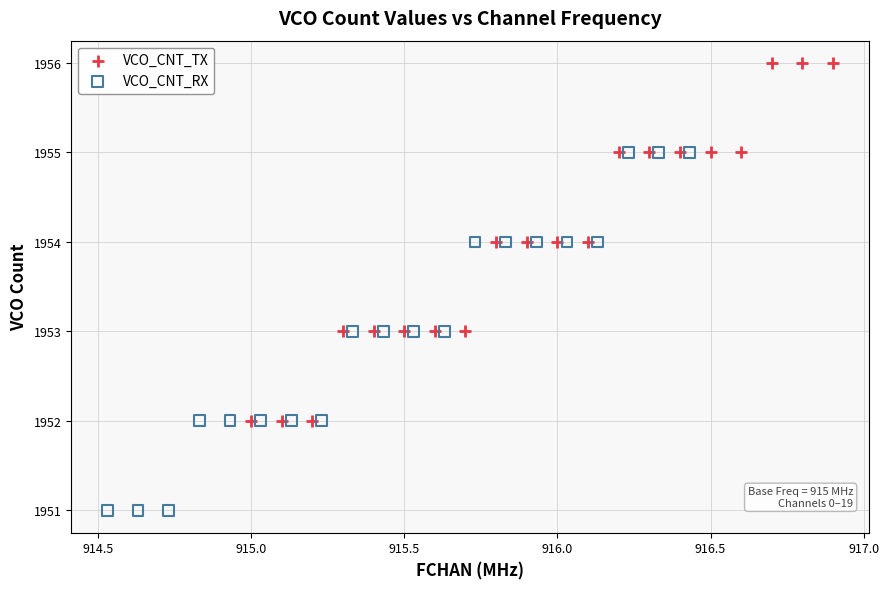

Which series contains the lowest Y value?

VCO_CNT_RX